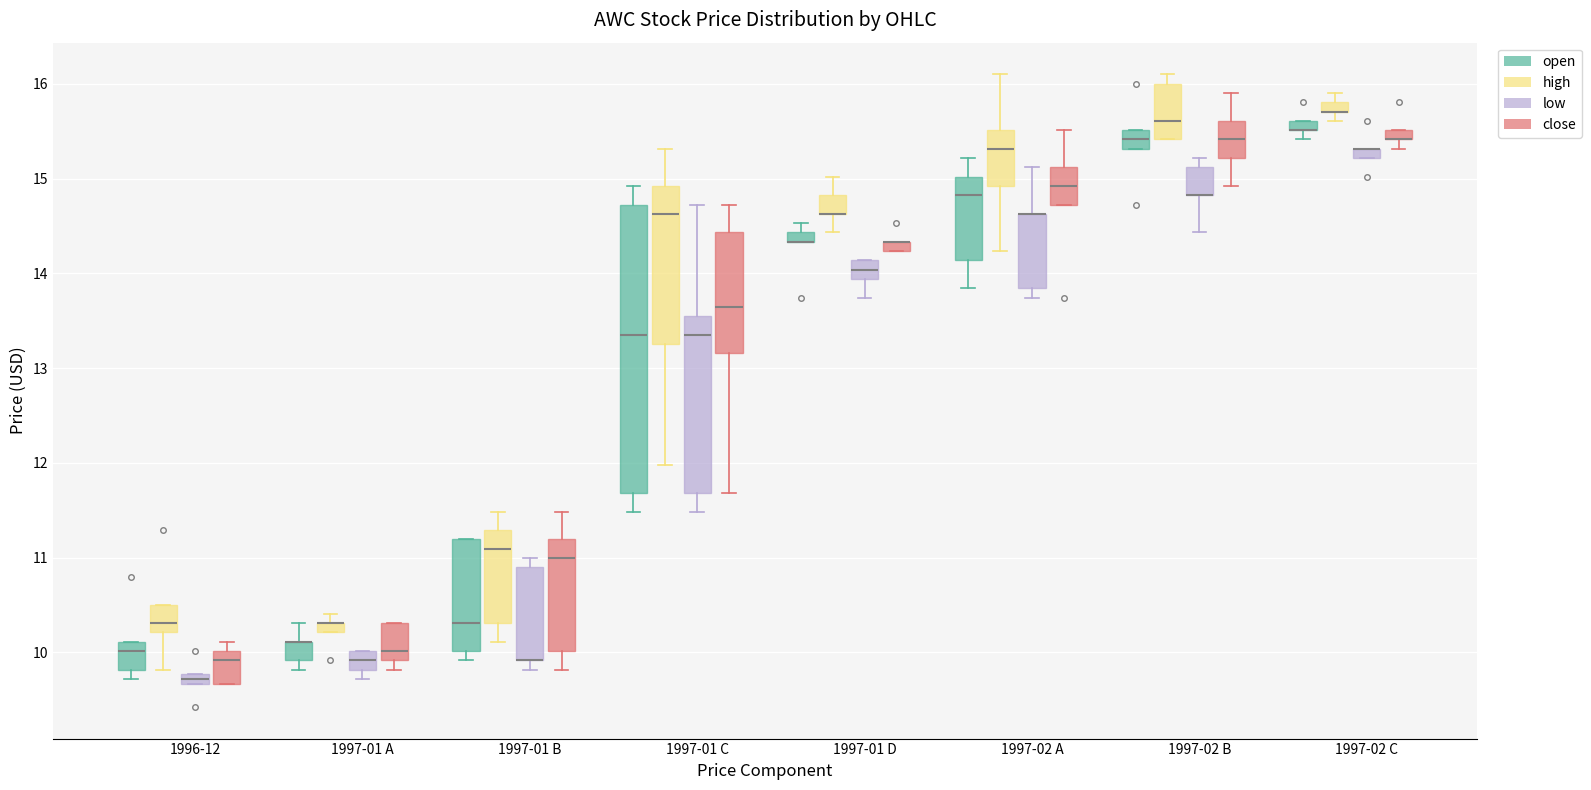

Where does the median line of the box for 1997-02 A (high) sit on the y-axis? The values are not printed on the chart, so give them approximately, as read against the axis.

15.3